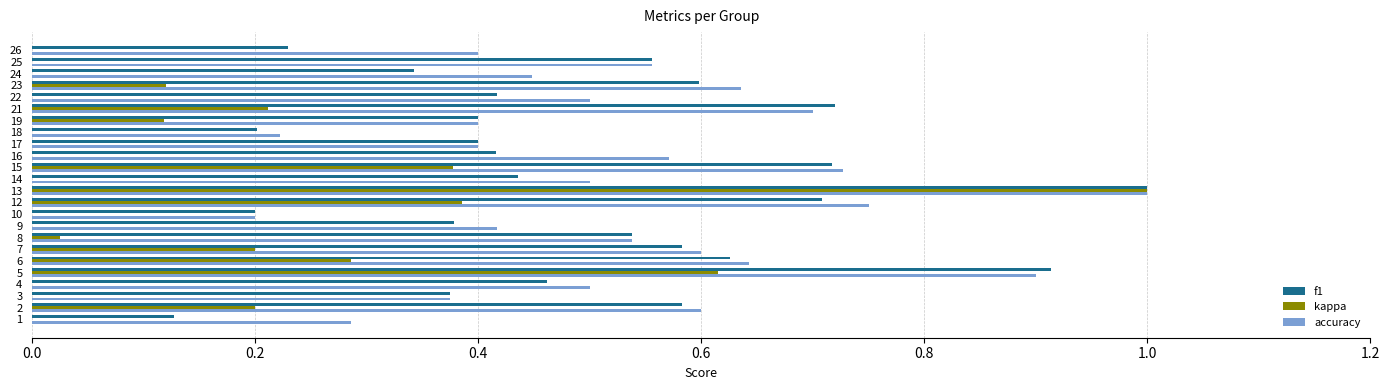

Which series changed the most between 7 and 15?

kappa